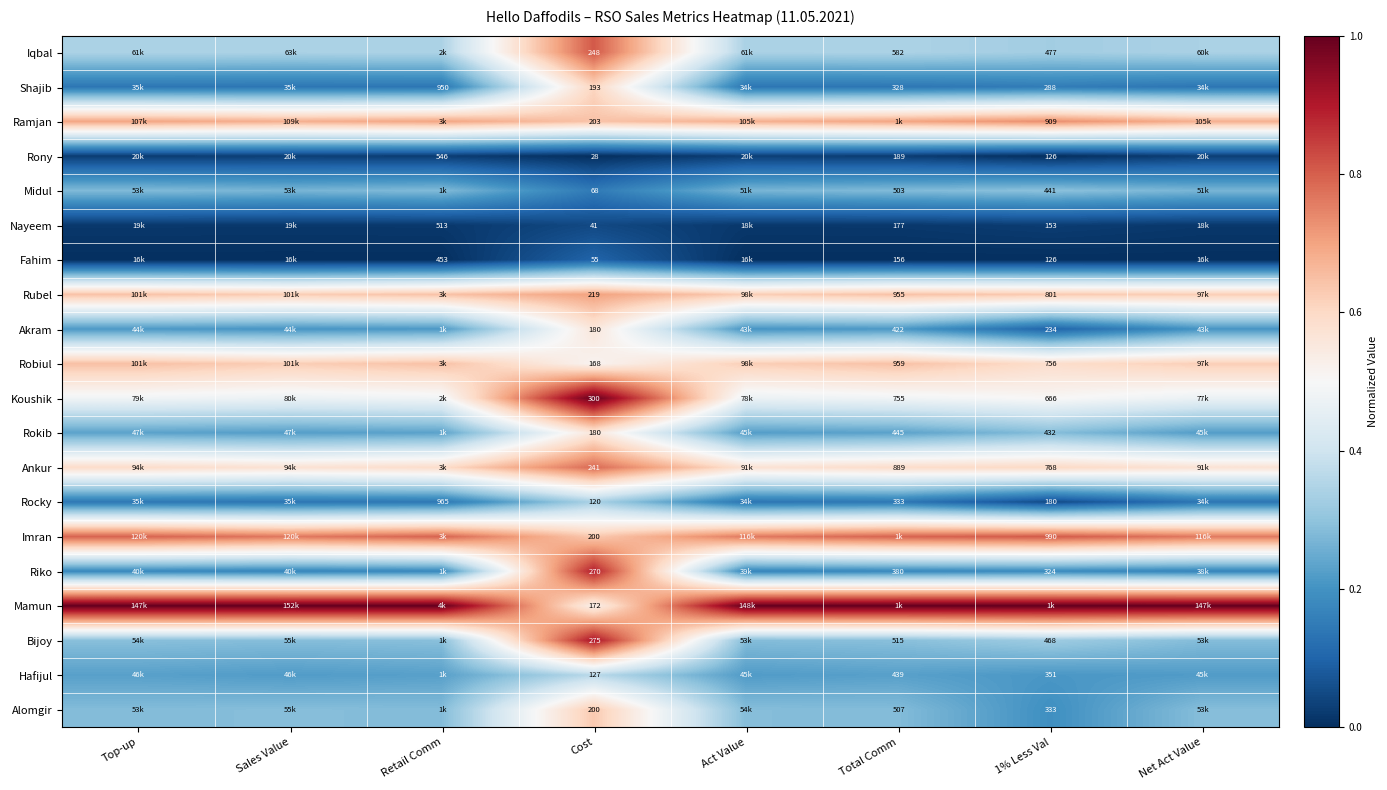

What is the maximum value shown in the chart?

1.0